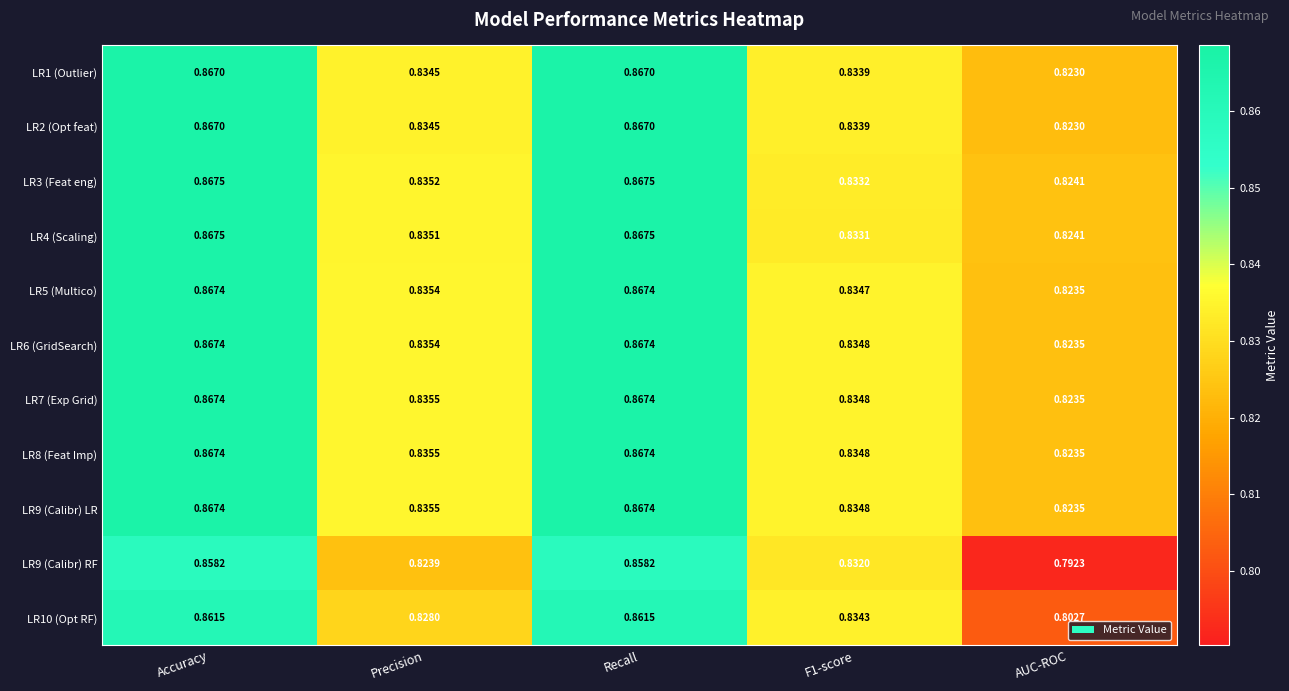

At how many categories does at least one series exceed 0?

5